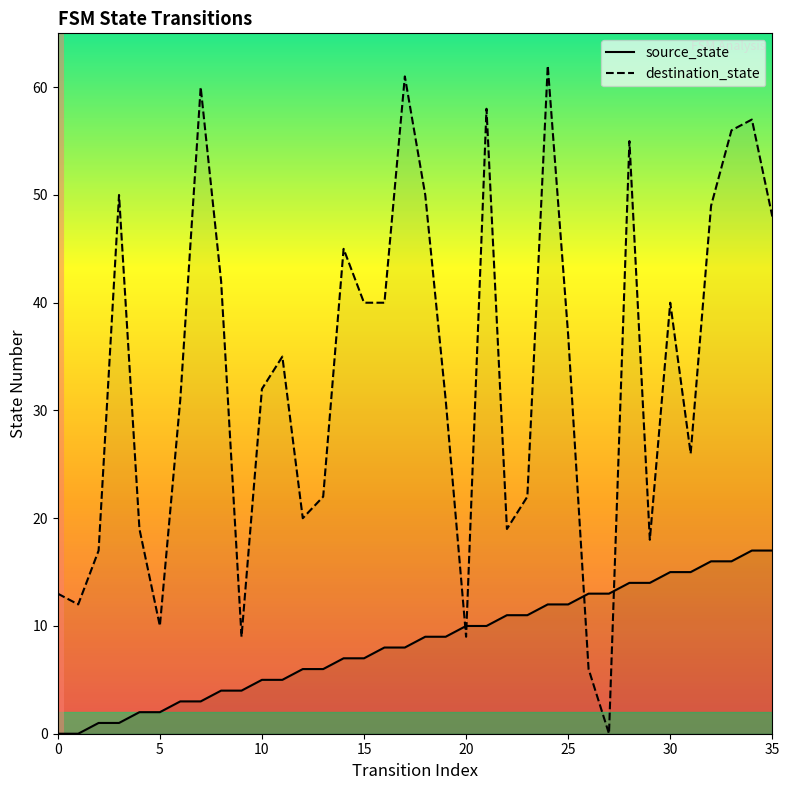

What is the sum of all source_state values?

306